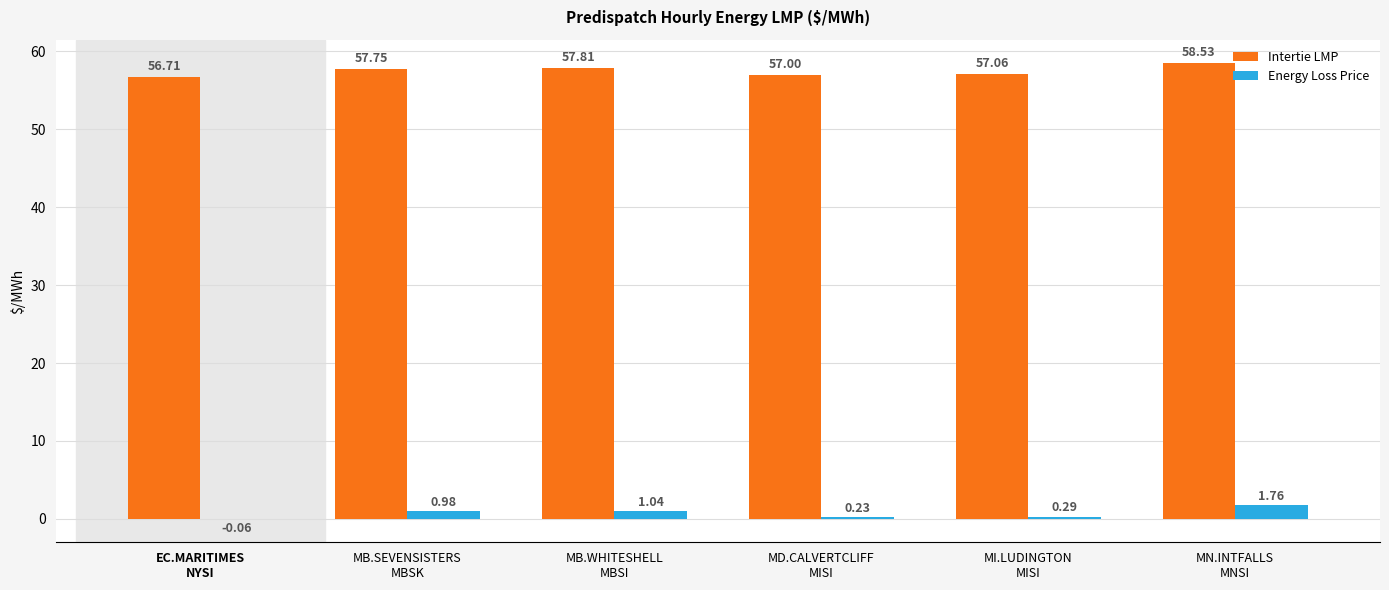

Which series has the largest total across all categories?

Intertie LMP